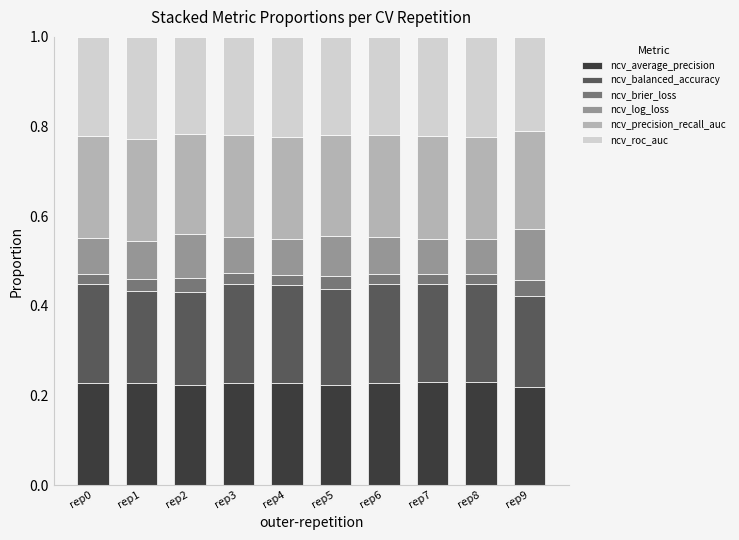

The value of ncv_average_precision at rep5 is 0.2. True or false?

True